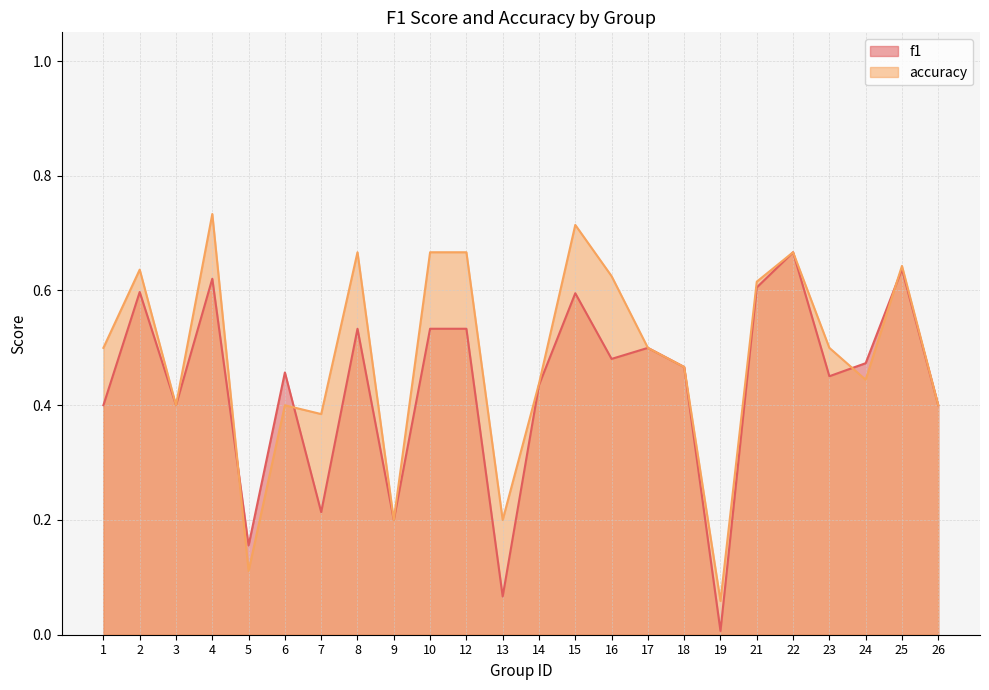

Which category has the highest value in the accuracy series?

4